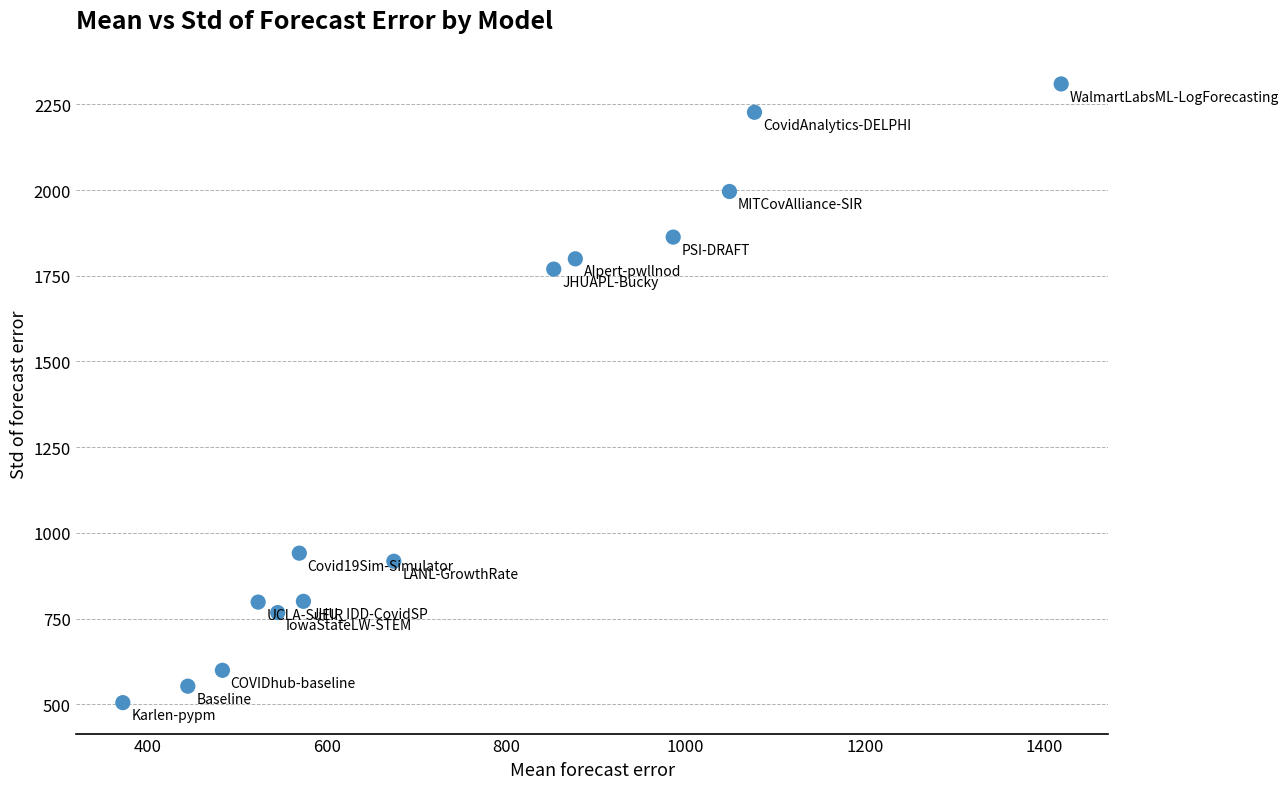

What is the range of X values (max minus min)?

1047.0